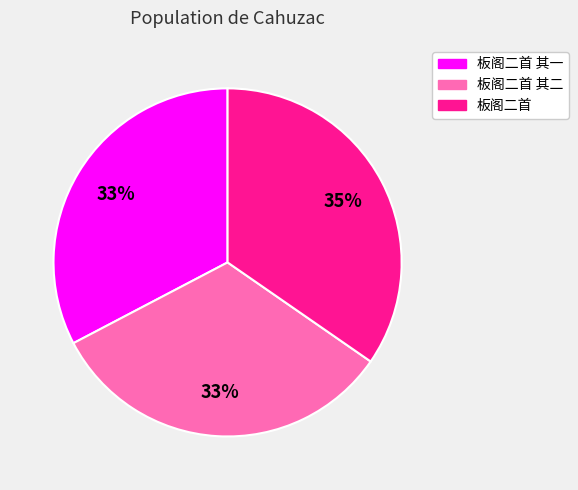

To the nearest percent, what is the combined percentage of 板阁二首 其一 and 板阁二首 其二?

65%